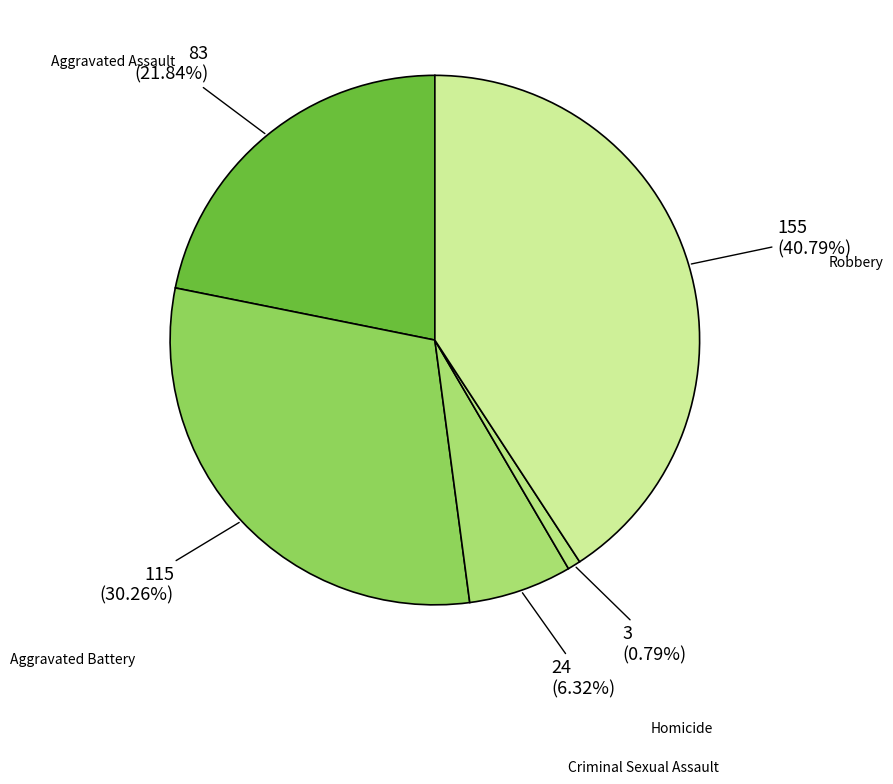

Is it true that Homicide is 11% of the pie?

False